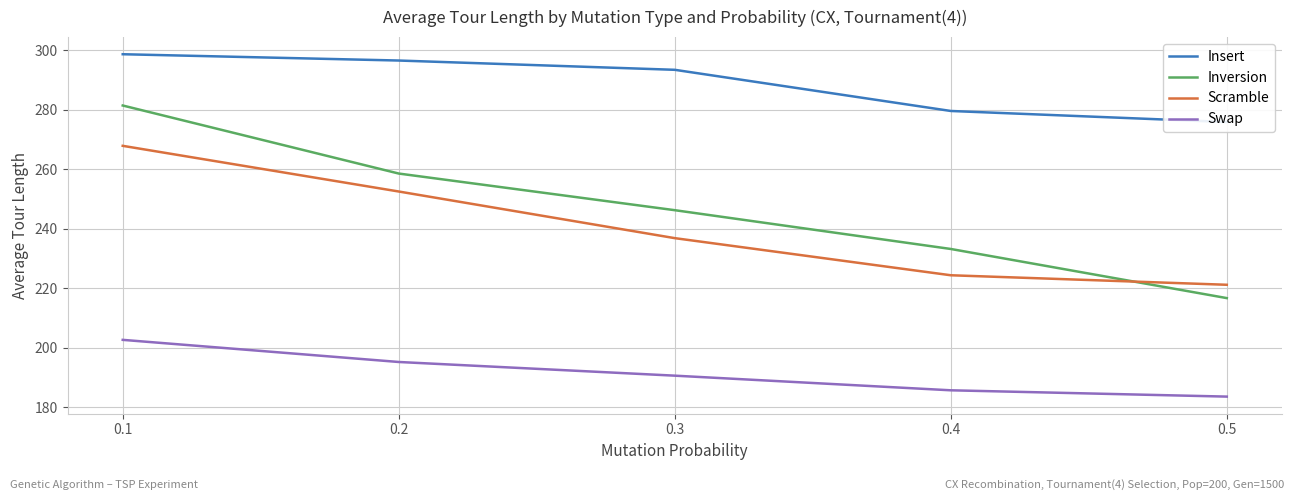

How many data points in Inversion are less than 246?

2